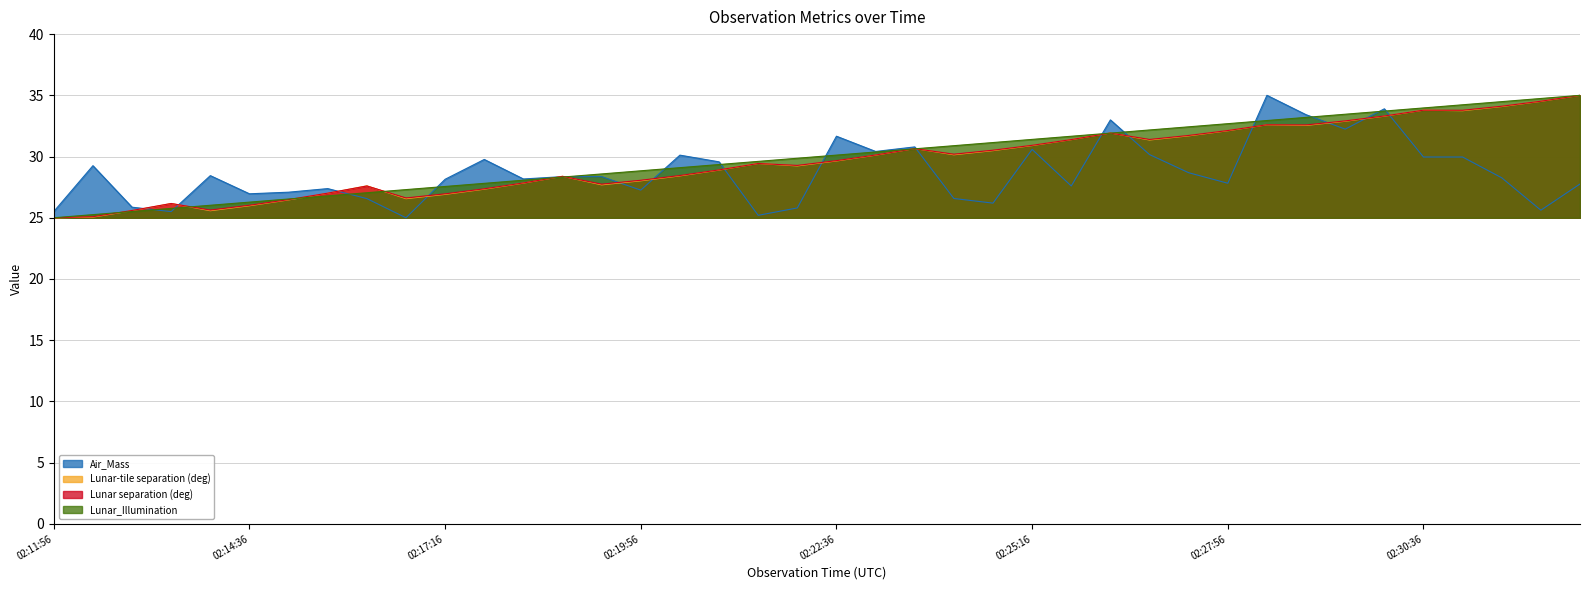

Between 02:12:28 and 02:23:40, which series saw the biggest shift?

Lunar-tile separation (deg)